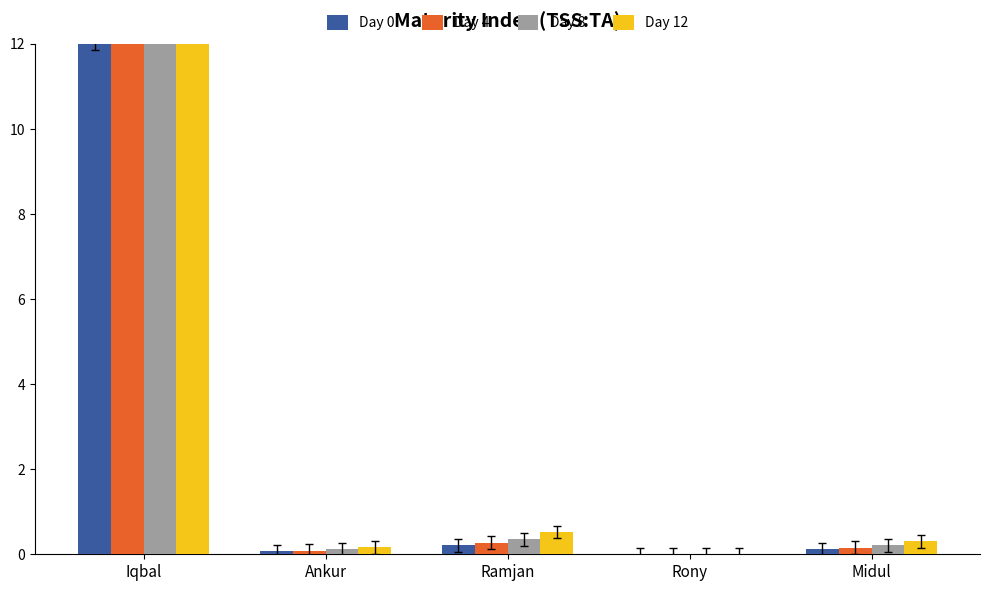

Reading right to left, extract all data points from this chart.

Day 0: 0.1	0.0	0.2	0.1	12.0
Day 4: 0.2	0.0	0.3	0.1	15.6
Day 8: 0.2	0.0	0.4	0.1	20.4
Day 12: 0.3	0.0	0.5	0.2	30.0